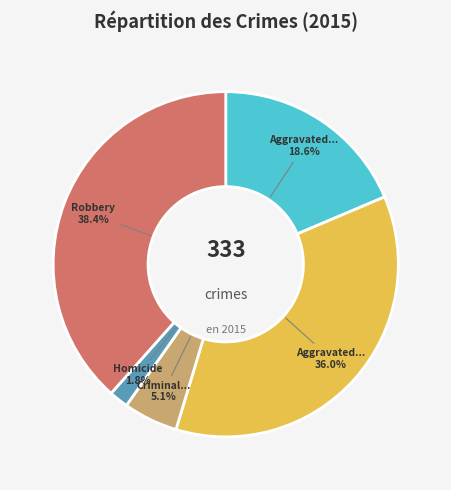

Is there a majority slice in this chart?

No